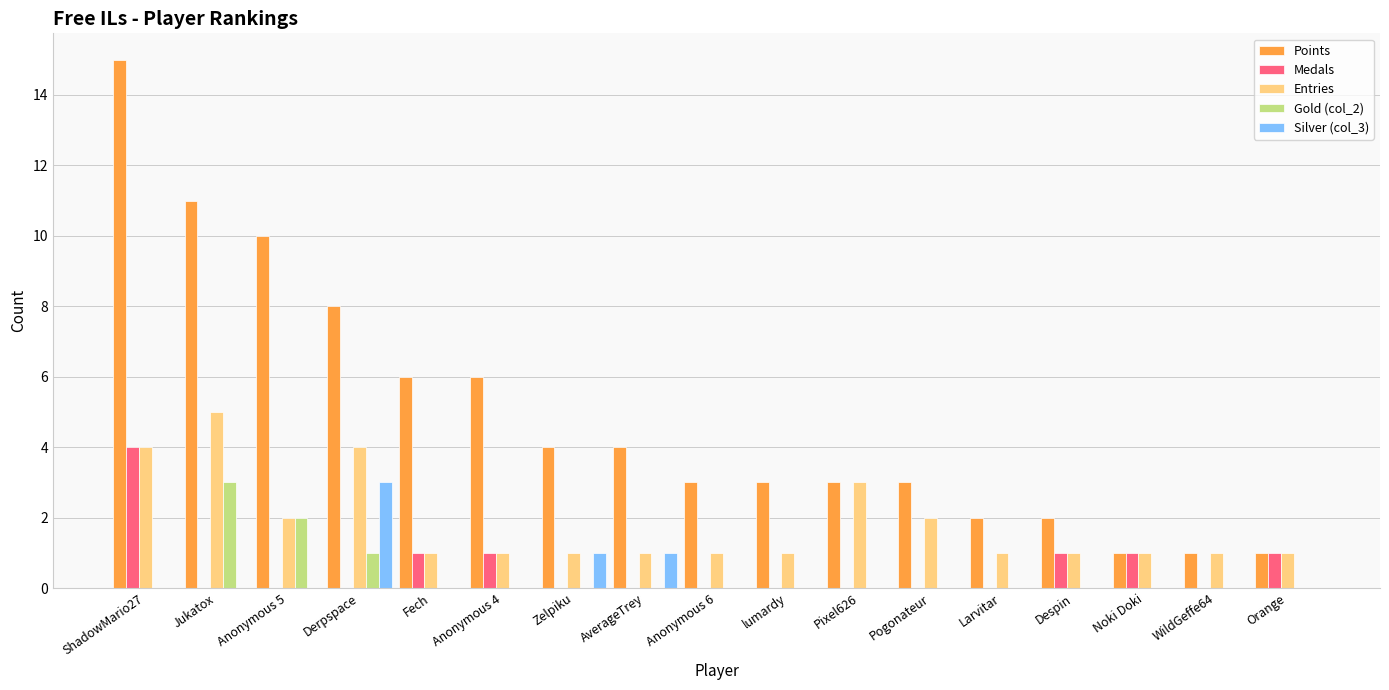

Which series has the widest spread of values?

Points